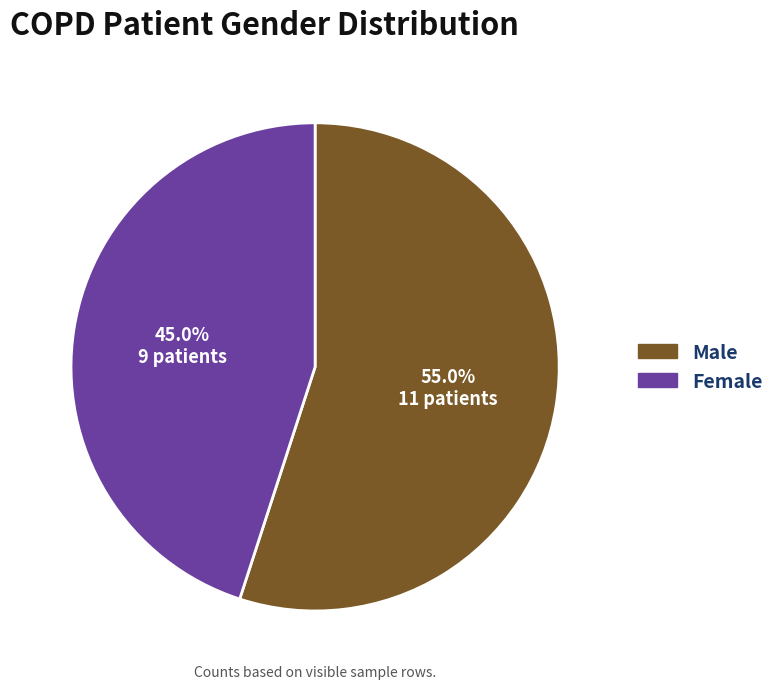

How many slices are in this pie chart?

2